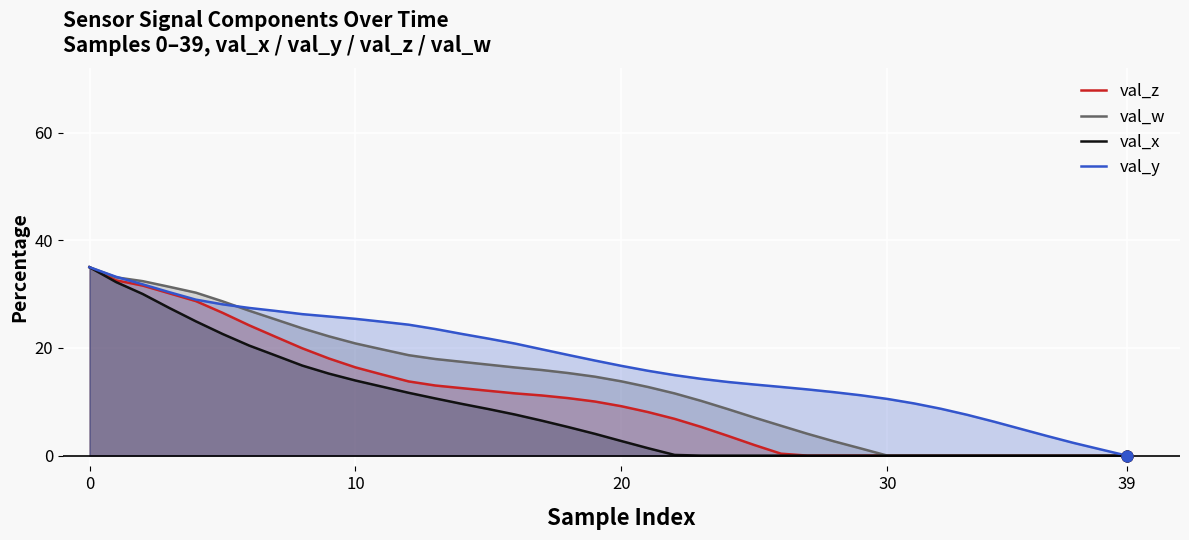

Which series reaches the maximum Y coordinate?

val_z